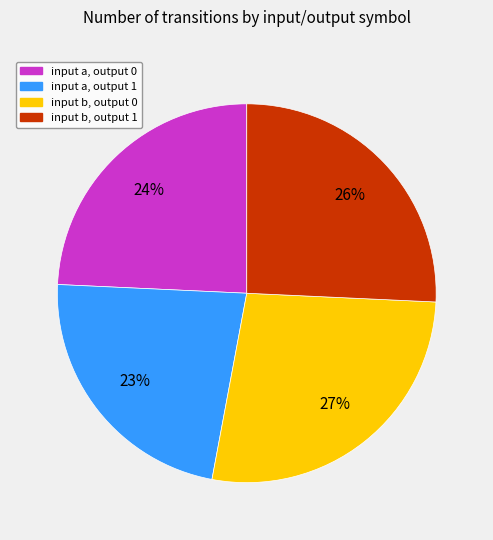

Is there a majority slice in this chart?

No